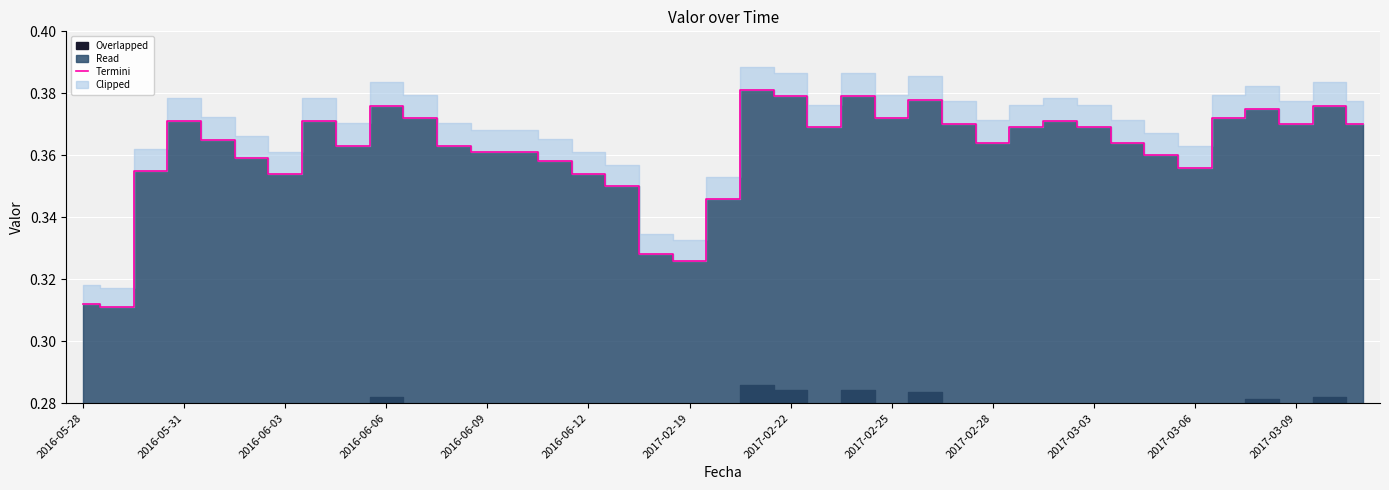

Reading right to left, what are all the values shown in this chart?

0.4	0.4	0.4	0.4	0.4	0.4	0.4	0.4	0.4	0.4	0.4	0.4	0.4	0.4	0.4	0.4	0.4	0.4	0.4	0.3	0.3	0.3	0.3	0.4	0.4	0.4	0.4	0.4	0.4	0.4	0.4	0.4	0.4	0.4	0.4	0.4	0.4	0.3	0.3